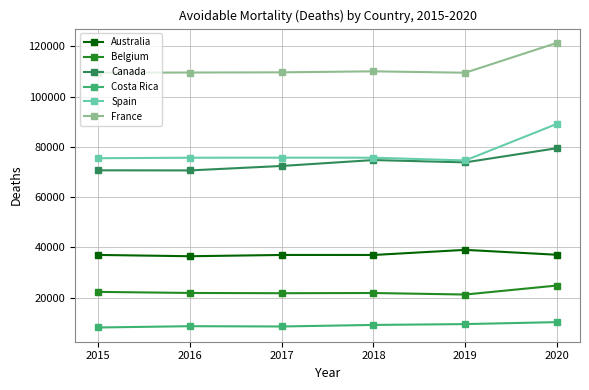

Which label corresponds to the largest value in the chart?

2020